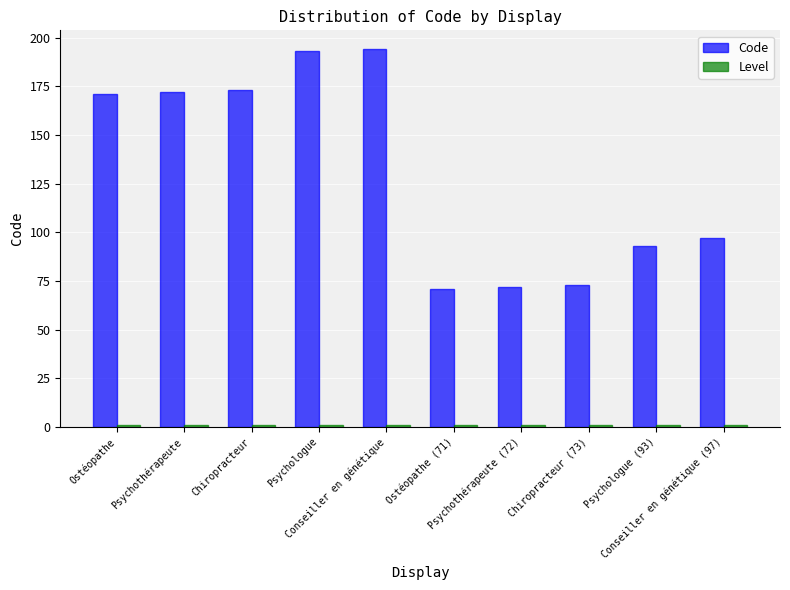

What is the maximum value shown in the chart?

194